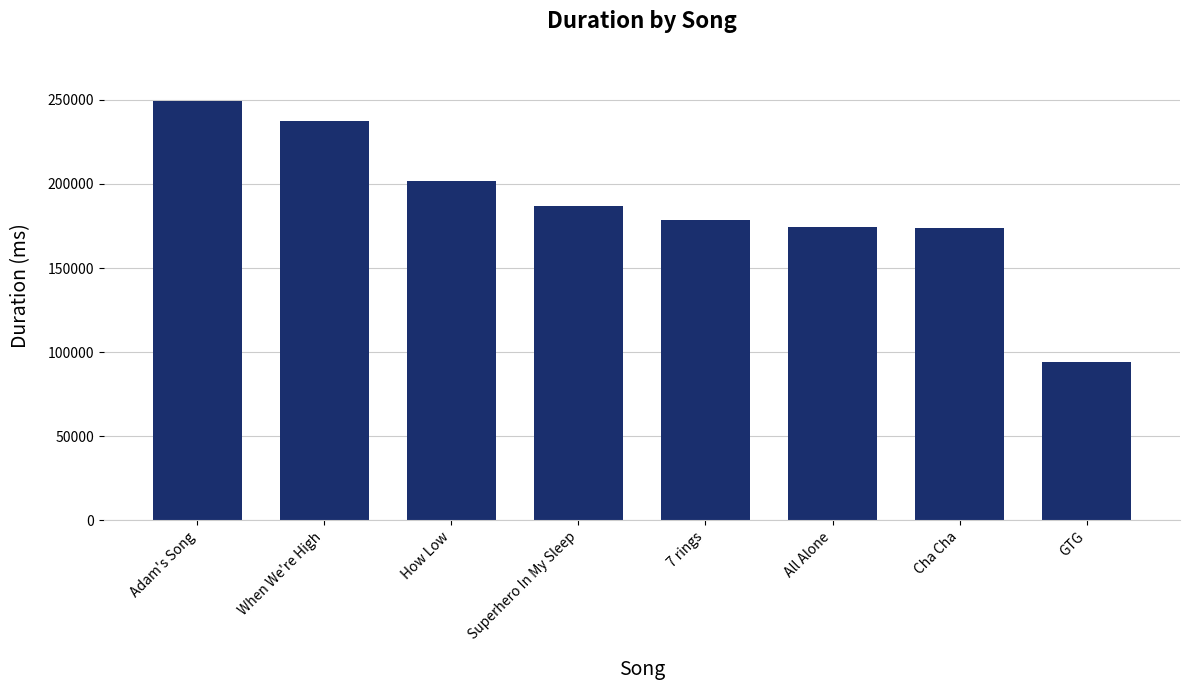

What is the label of the 2nd bar from the right?

Cha Cha